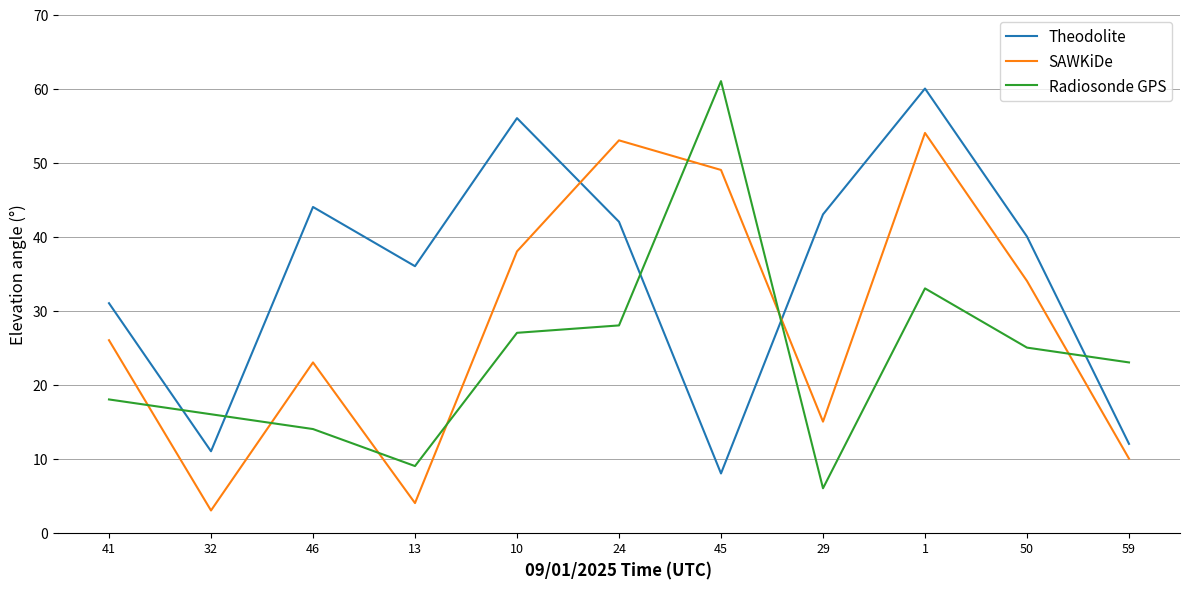

Reading left to right, list all the values displayed in this chart.

Theodolite: 41=31	32=11	46=44	13=36	10=56	24=42	45=8	29=43	1=60	50=40	59=12
SAWKiDe: 41=26	32=3	46=23	13=4	10=38	24=53	45=49	29=15	1=54	50=34	59=10
Radiosonde GPS: 41=18	32=16	46=14	13=9	10=27	24=28	45=61	29=6	1=33	50=25	59=23